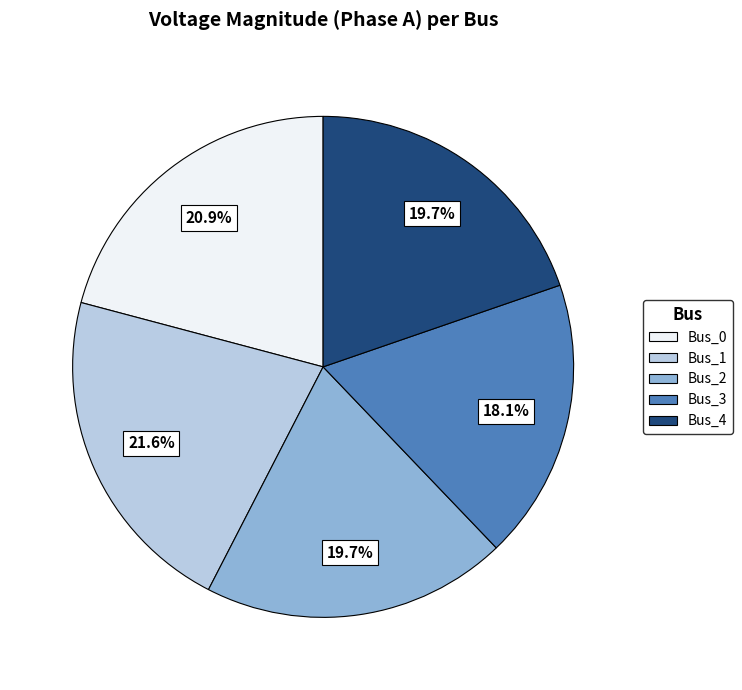

What is the smallest slice in the pie chart?

Bus_3